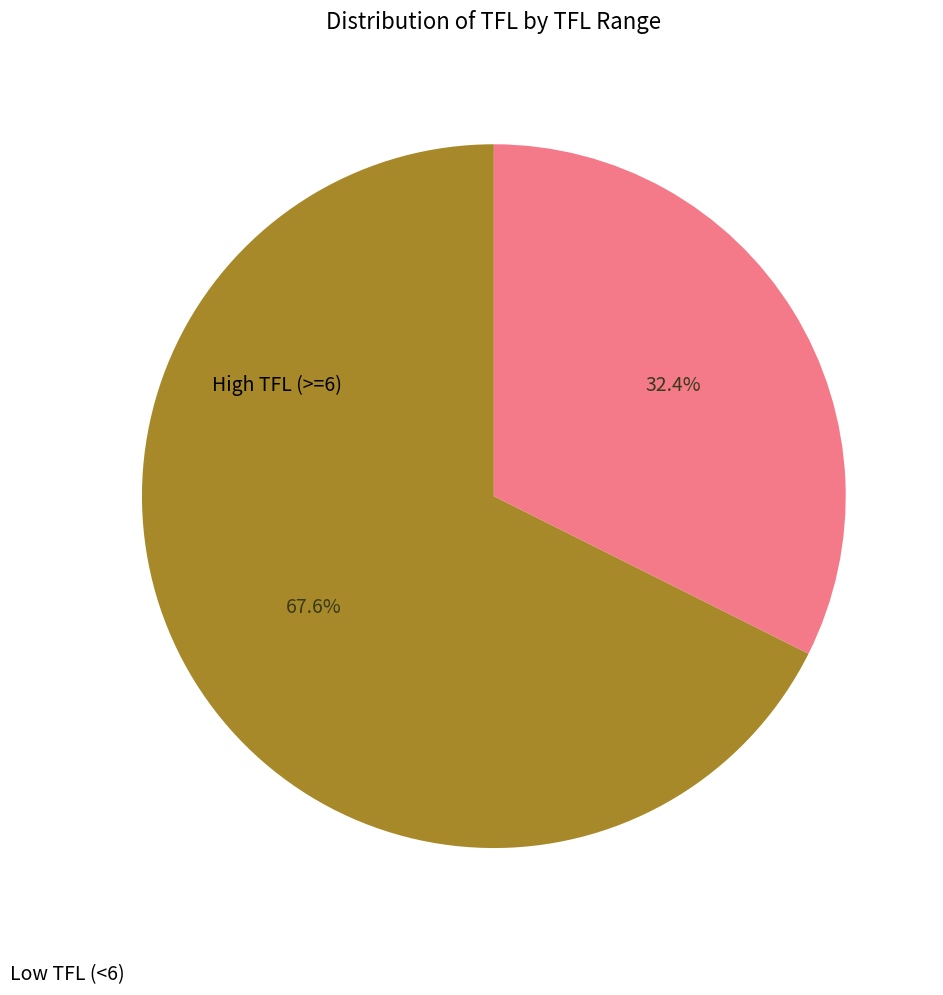

To the nearest percent, what is the difference between the largest and smallest slice percentages?

35%